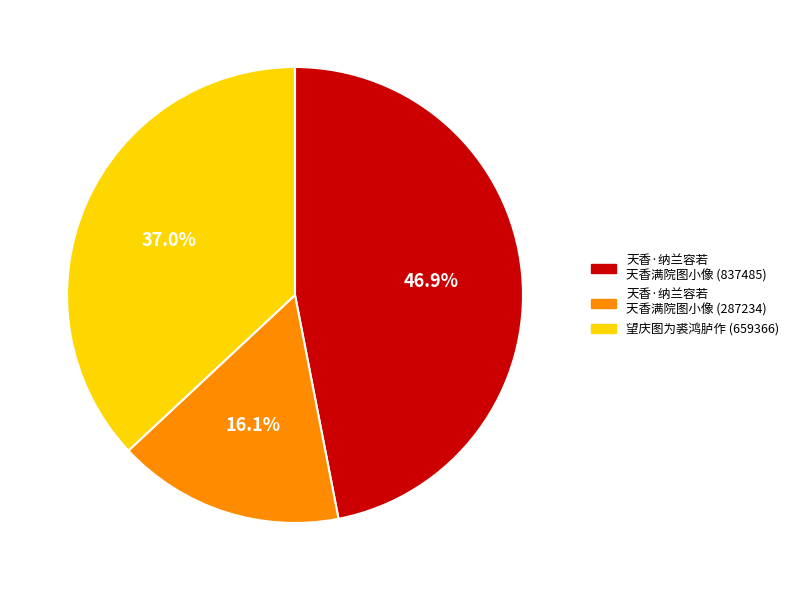

What percentage is NOT represented by 望庆图为裘鸿胪作 (659366)?

63.0%